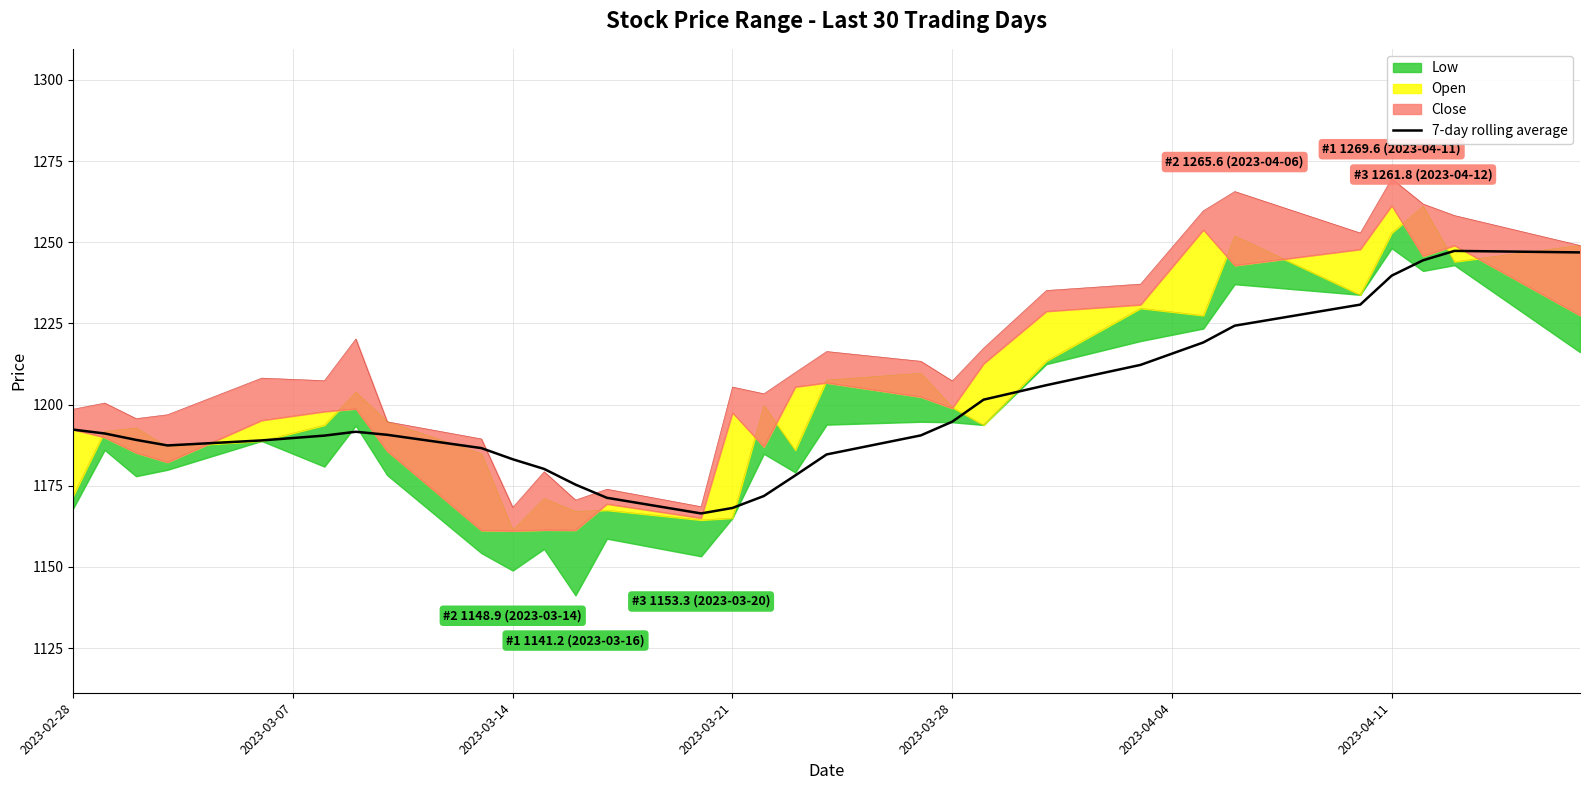

What is the maximum value for 7-day rolling average?

1247.3